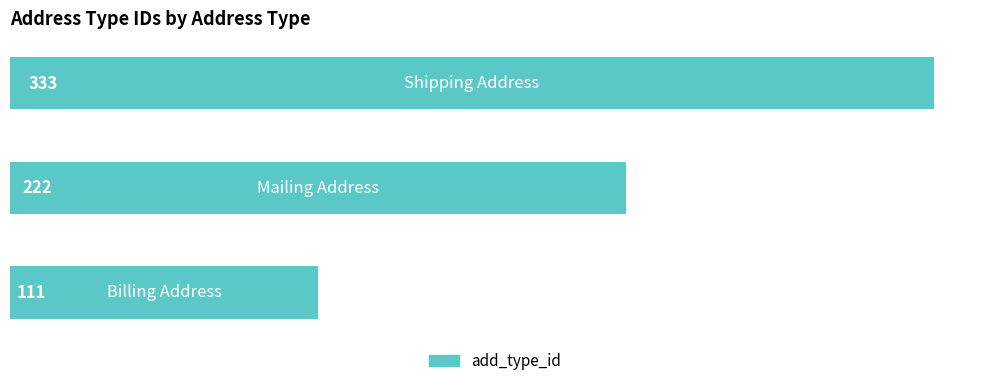

How many values are between 111 and 333?

3